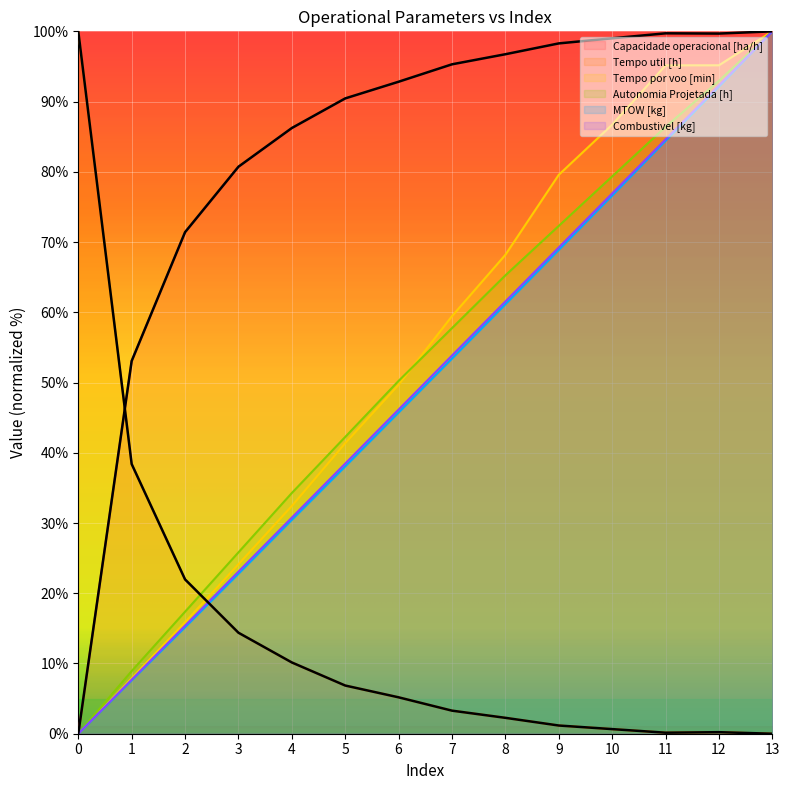

Which series has the widest spread of values?

Capacidade operacional [ha/h]